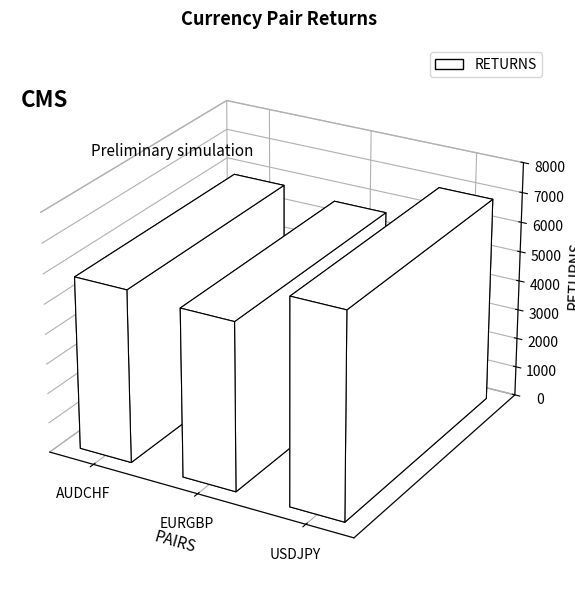

Reading left to right, transcribe all the data shown in this chart.

5796	5635	6881